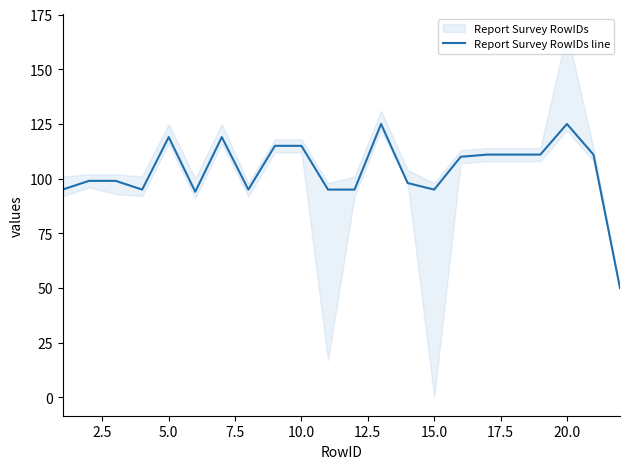

What is the highest value of the Report Survey RowIDs line series?

125